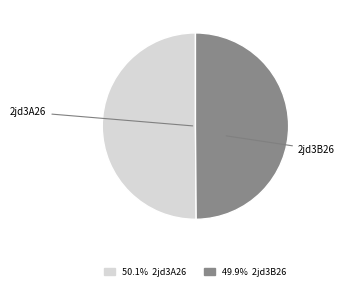

Approximately how many times larger is the value at 2jd3A26 compared to 2jd3B26?

1.0